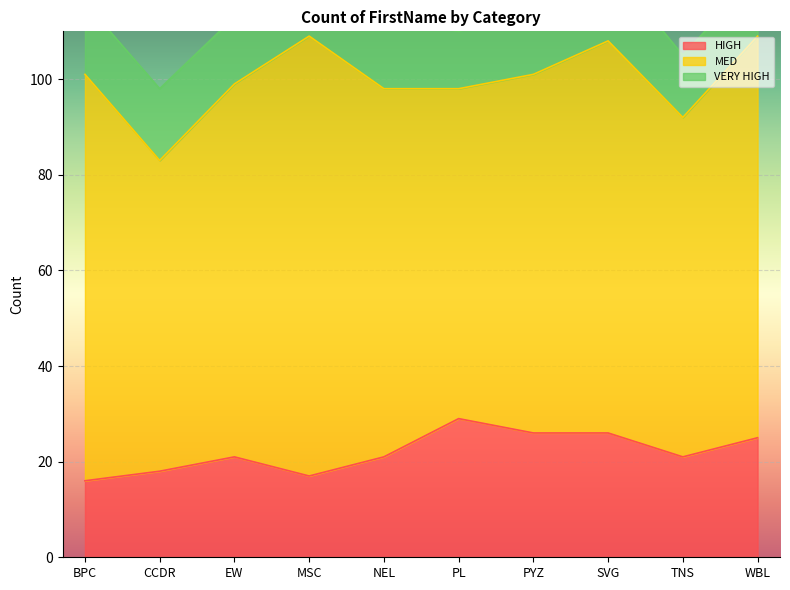

What is the spread (max minus min) of values at TNS?

58